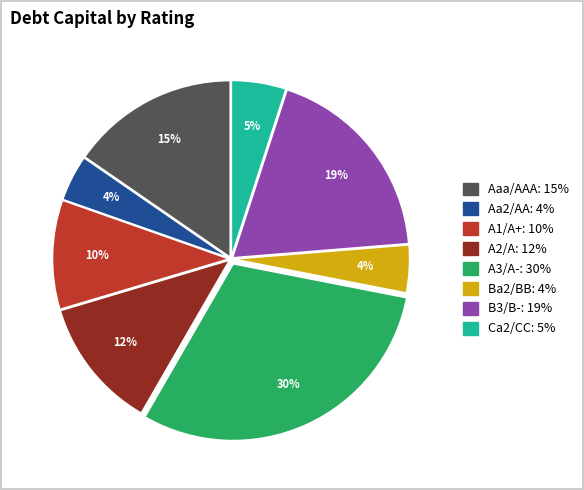

To the nearest percent, what percentage of the pie is A1/A+: 10%?

10%